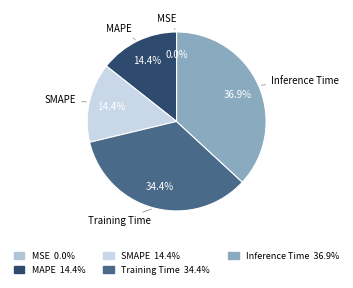

Which slice is the largest?

Inference Time